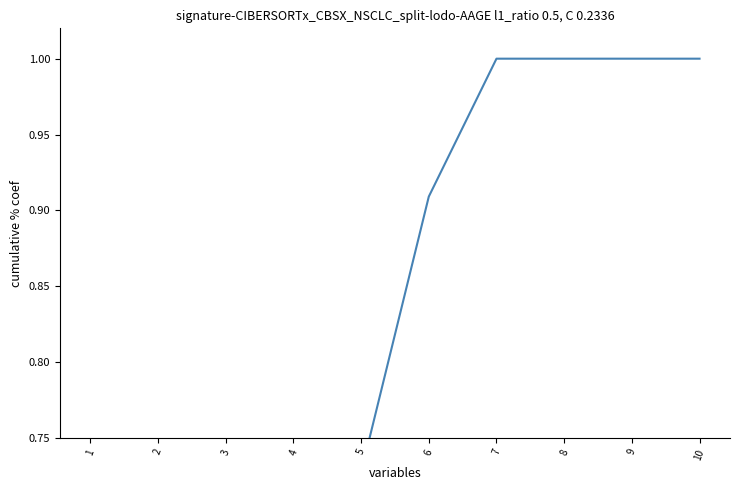

What is the change in value from 5 to 7?

+0.3